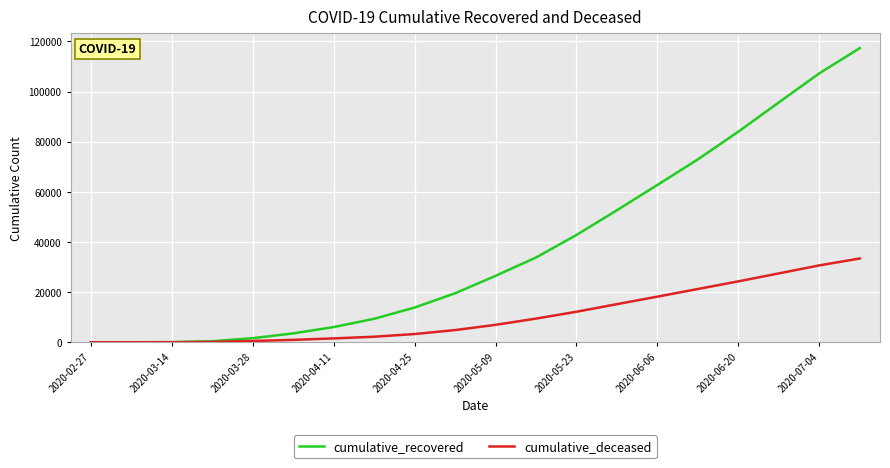

Which series has the largest total across all categories?

cumulative_recovered